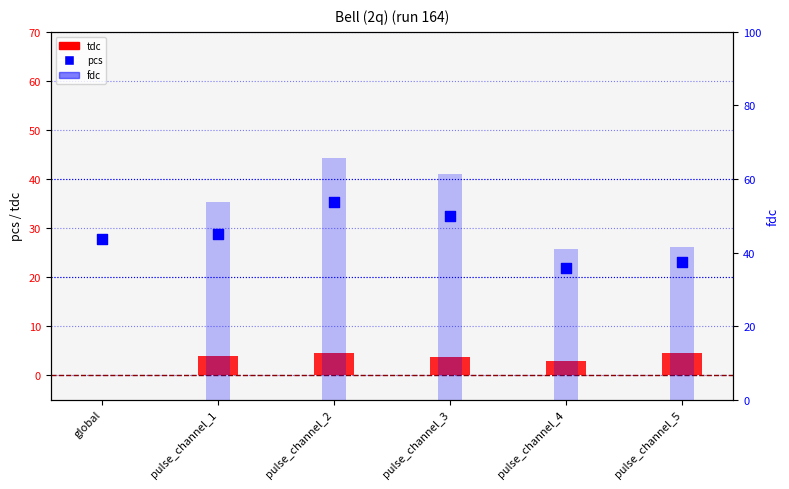

Which series has the largest total across all categories?

fdc